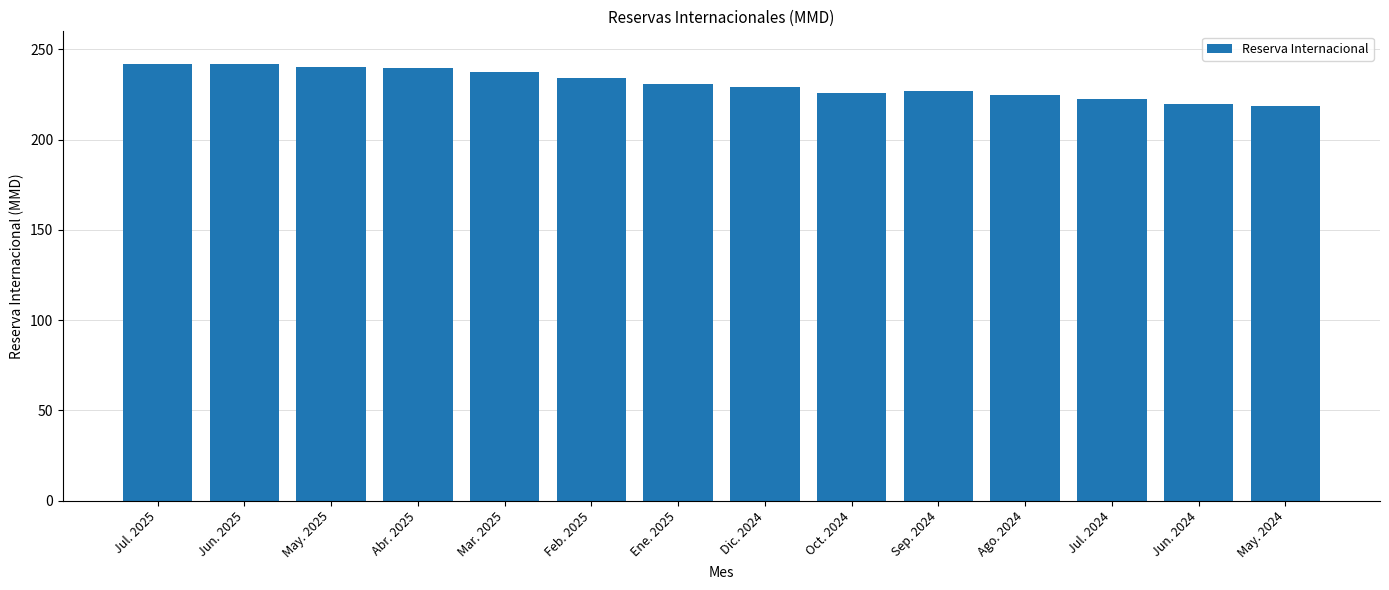

What position from the left is Abr. 2025?

4